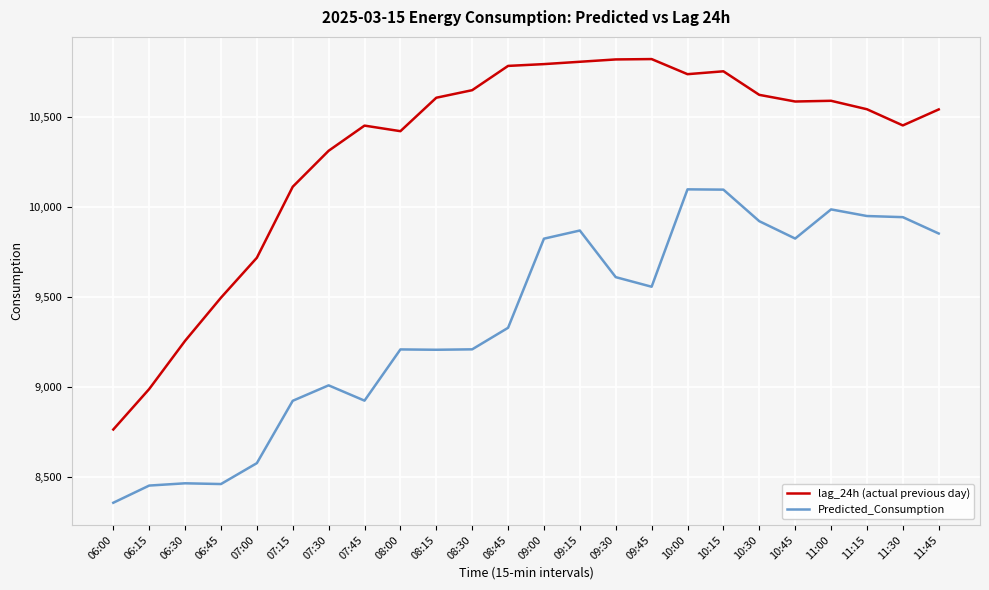

List the series in order of their peak value, highest first.

lag_24h (actual previous day), Predicted_Consumption